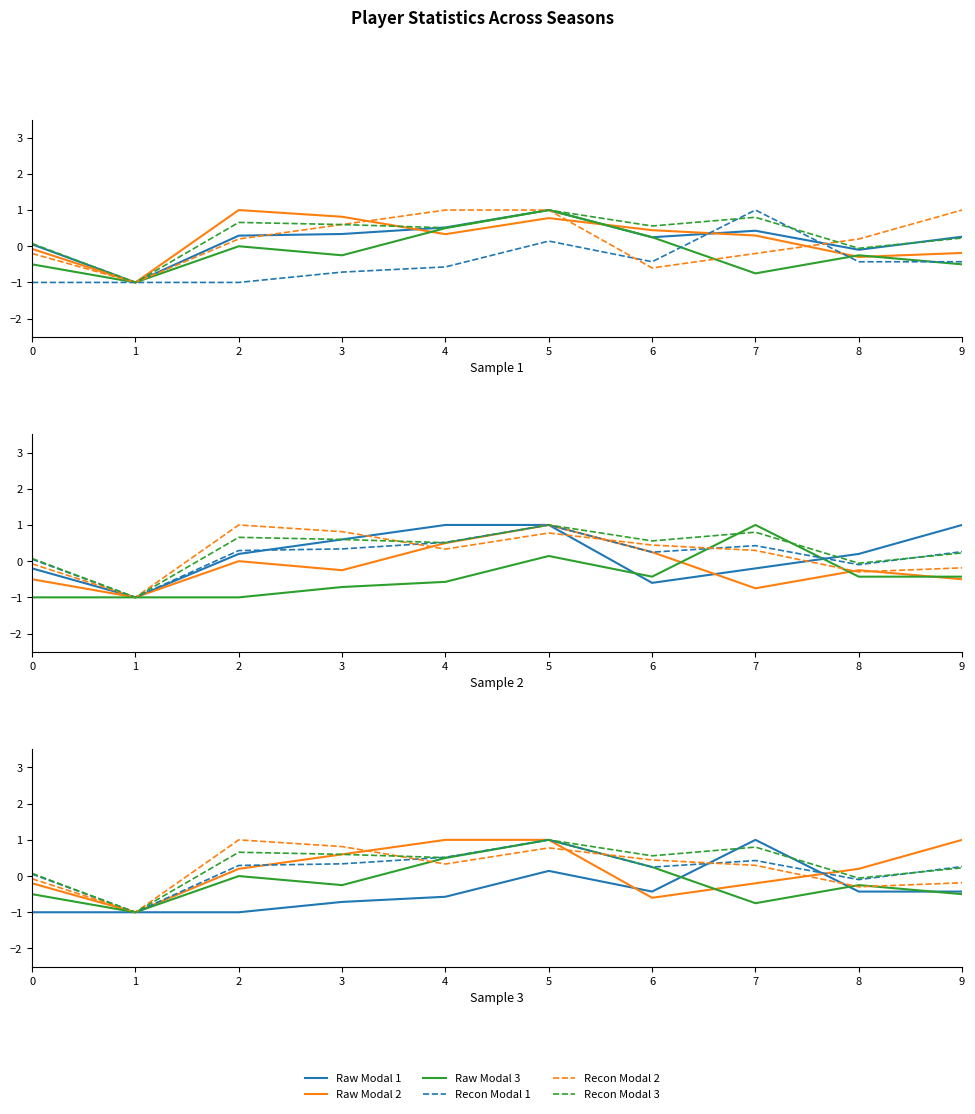

The value of Recon Modal 1 at 3 is 0.2. True or false?

False